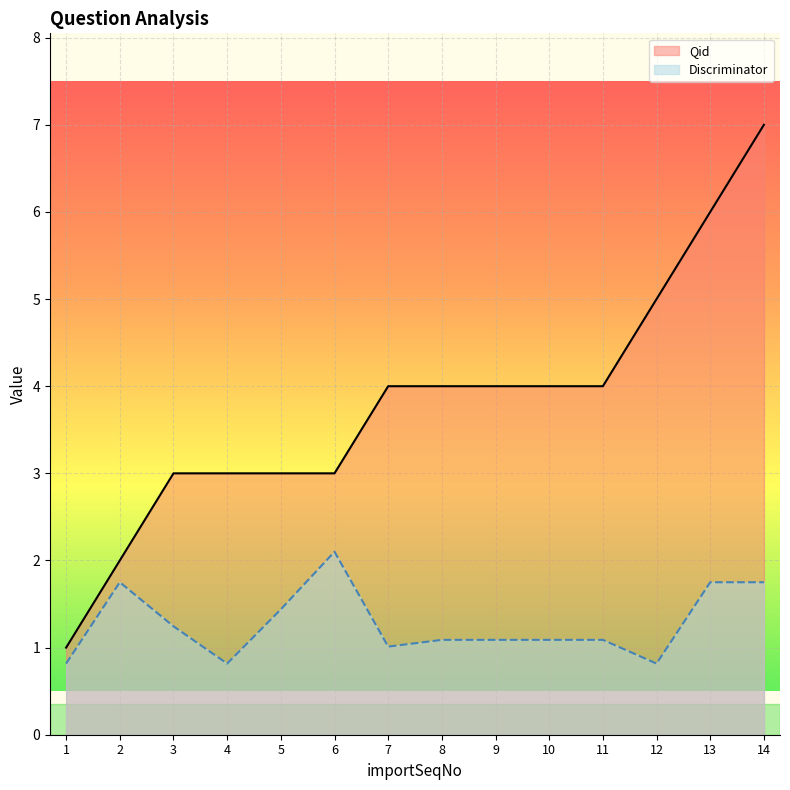

At which category does Discriminator reach its first local valley?

4